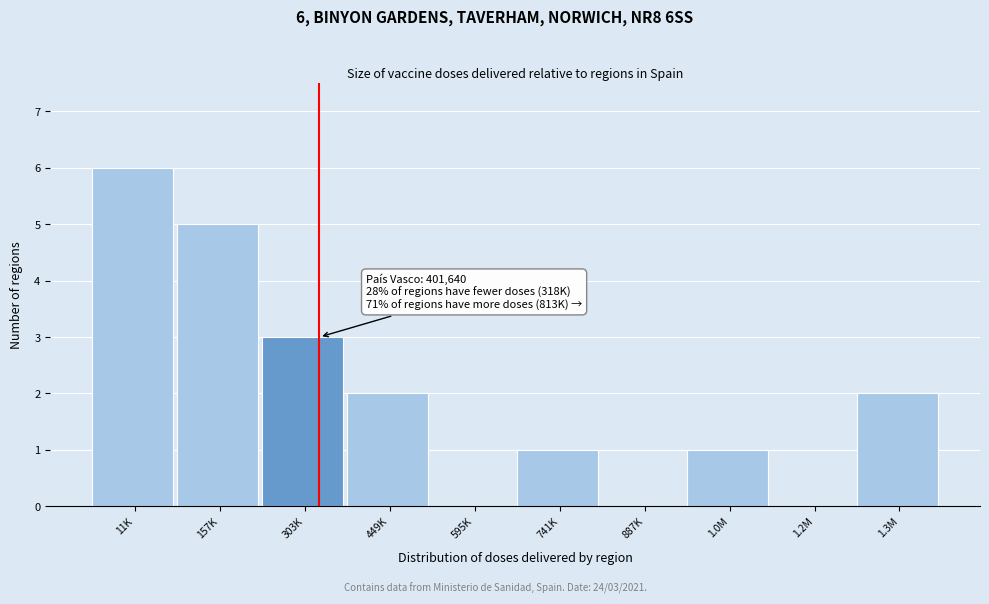

Reading left to right, list all the values displayed in this chart.

11K=6	157K=5	303K=3	449K=2	595K=0	741K=1	887K=0	1.0M=1	1.2M=0	1.3M=2